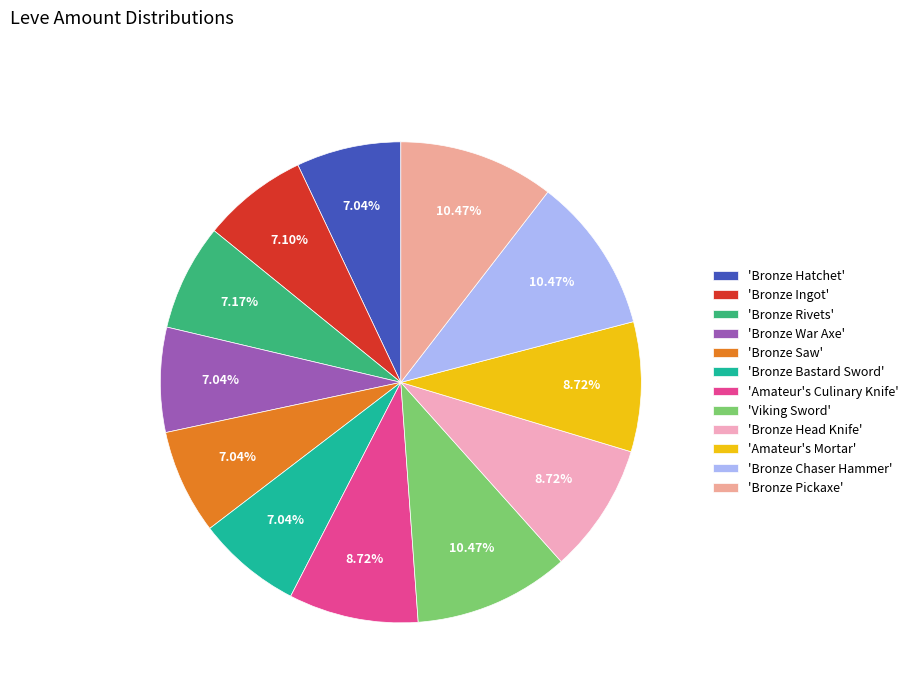

To the nearest percent, what is the average slice percentage?

8%